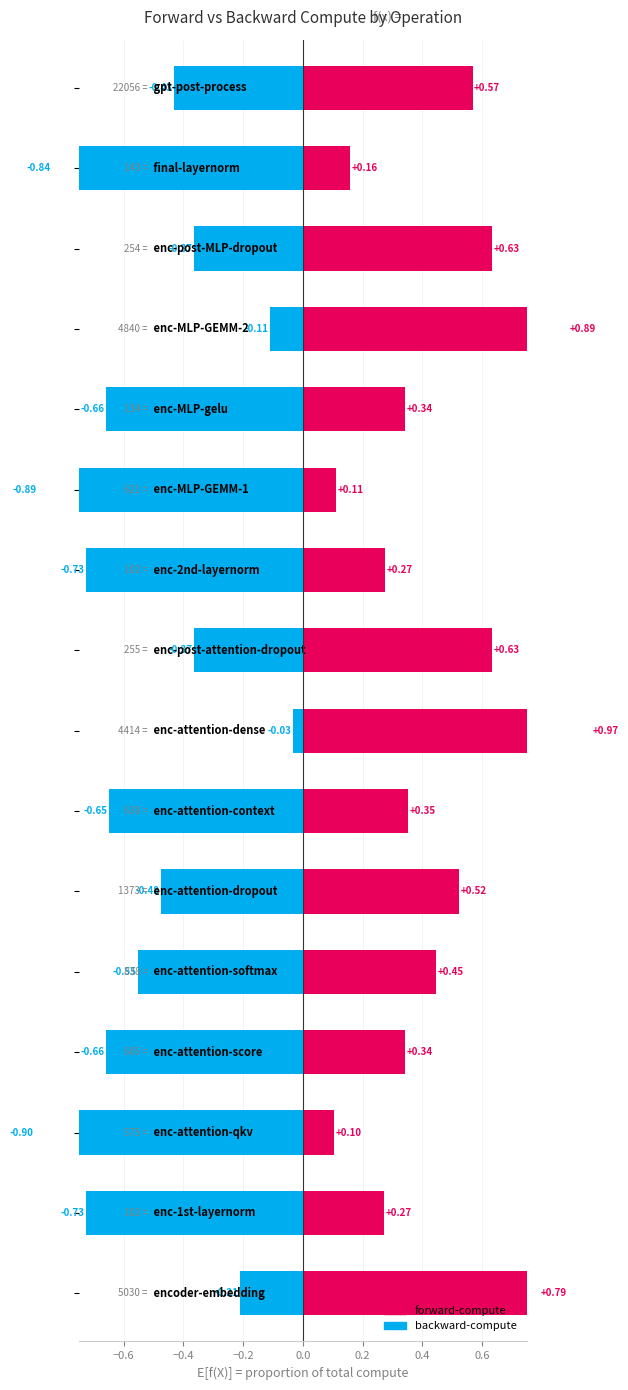

Count the number of data series in this chart.

2